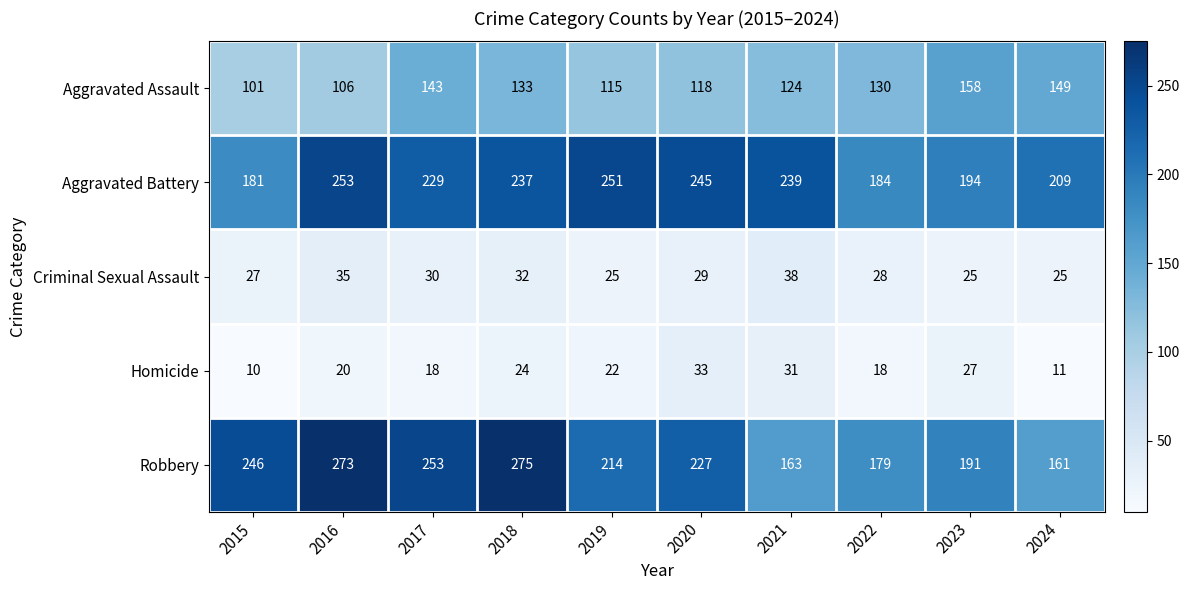

Which series has the largest range (max minus min)?

Robbery